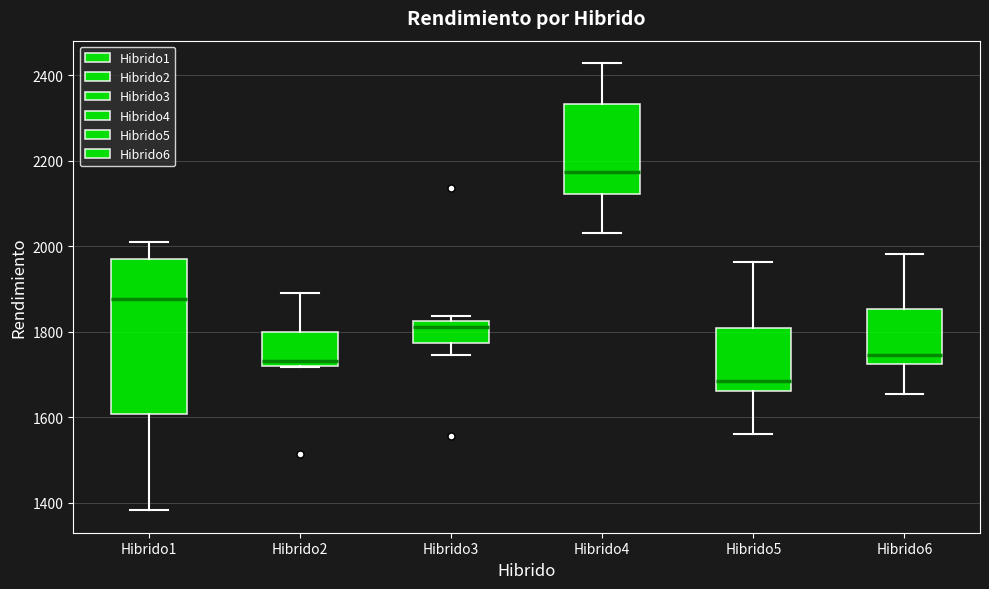

Reading left to right, transcribe this box plot: for each box, give where its median line is, the range the box spans, and where its two whiskers end, as read against the y-axis. The values are not printed on the chart, so give them approximately, as read against the axis.

Hibrido1: median 1880, box 1600 to 1960, whiskers 1380 to 2000
Hibrido2: median 1740, box 1720 to 1800, whiskers 1720 to 1900
Hibrido3: median 1820 (just below the box's upper edge), box 1780 to 1820, whiskers 1740 to 1840
Hibrido4: median 2180, box 2120 to 2340, whiskers 2040 to 2420
Hibrido5: median 1680, box 1660 to 1800, whiskers 1560 to 1960
Hibrido6: median 1740, box 1720 to 1860, whiskers 1660 to 1980